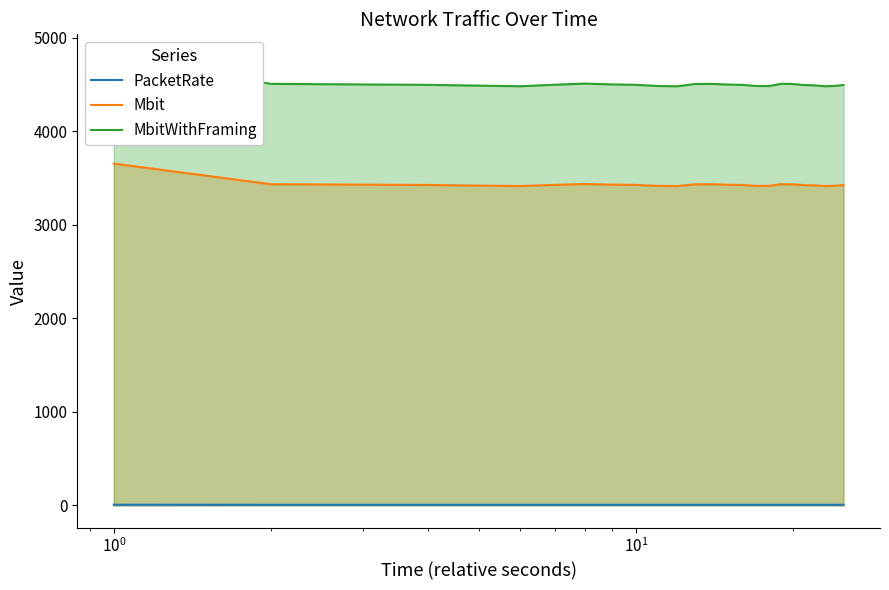

True or false: PacketRate and Mbit intersect in this chart.

False